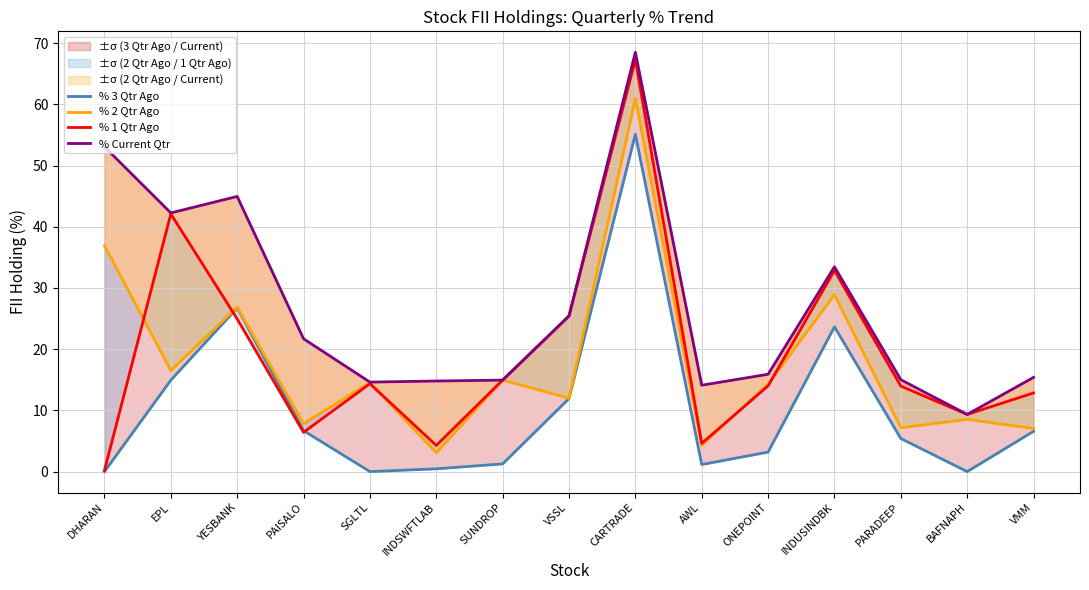

At which label does % 1 Qtr Ago first exceed 14?

EPL